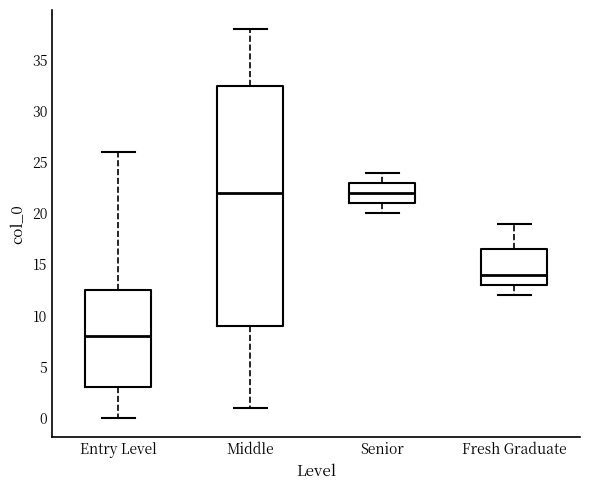

Reading left to right, read every box against the y-axis: the position of its median line, the range the box covers, and the ends of its whiskers. The values are not printed on the chart, so give them approximately, as read against the axis.

Entry Level: median 8.0, box 3.0 to 12.5, whiskers 0.0 to 26.0
Middle: median 22.0, box 9.0 to 32.5, whiskers 1.0 to 38.0
Senior: median 22.0, box 21.0 to 23.0, whiskers 20.0 to 24.0
Fresh Graduate: median 14.0, box 13.0 to 16.5, whiskers 12.0 to 19.0